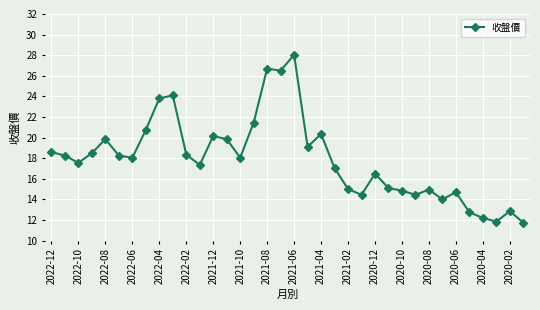

True or false: there are more than 2 points higher than both neighbors.

True